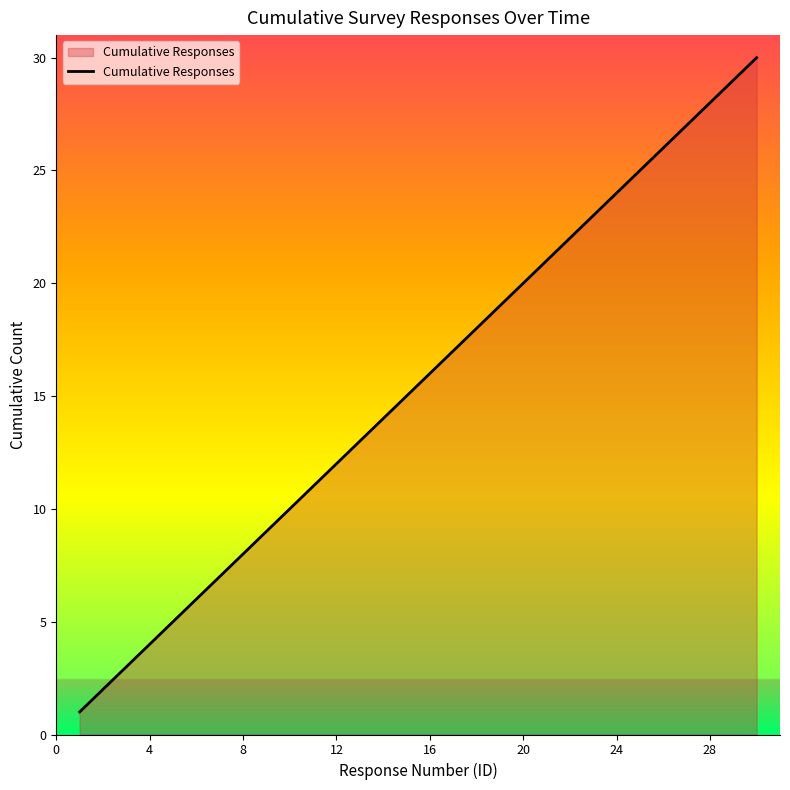

What is the difference between the maximum and minimum values?

29